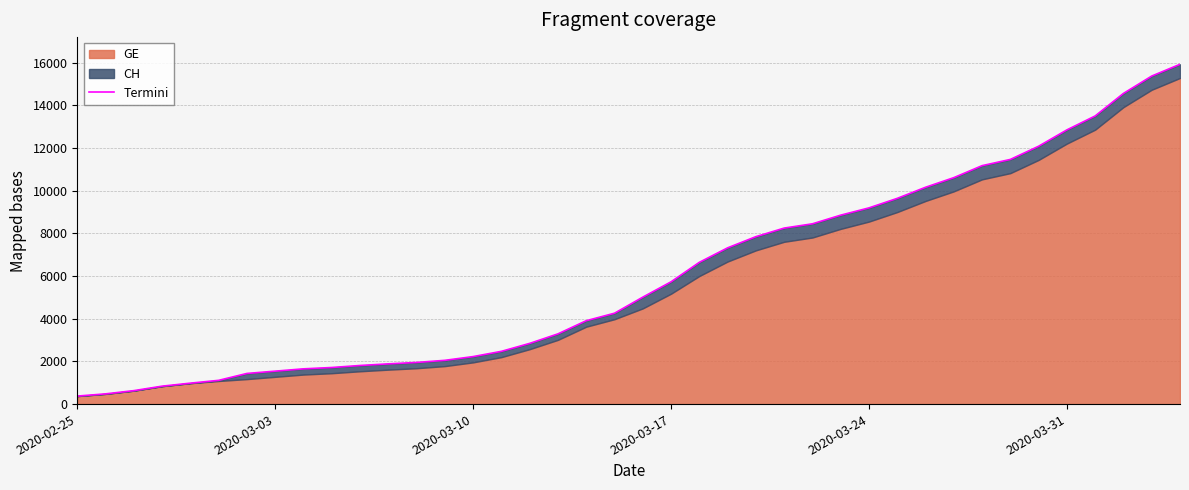

How many lines are shown in the chart?

1